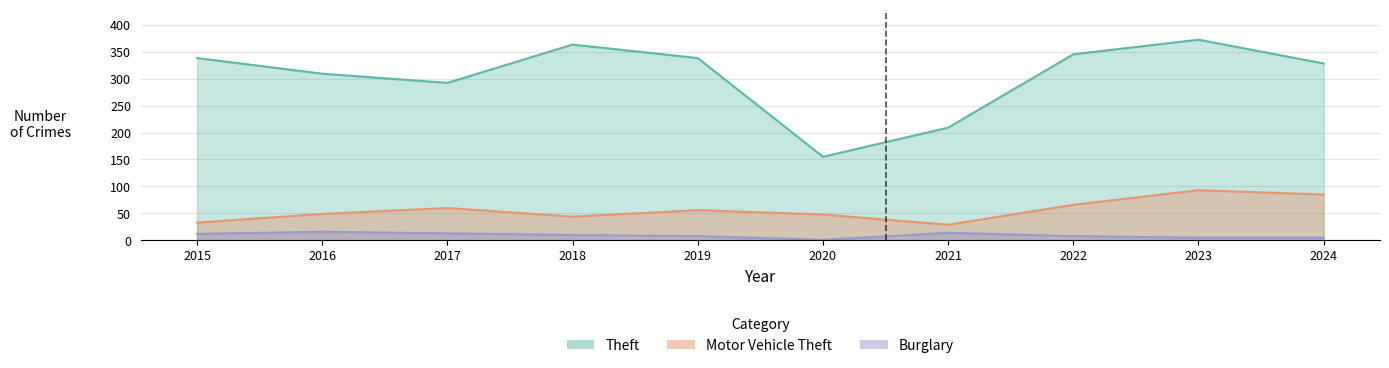

What is the value of the Motor Vehicle Theft point at the 5th from the left?

56